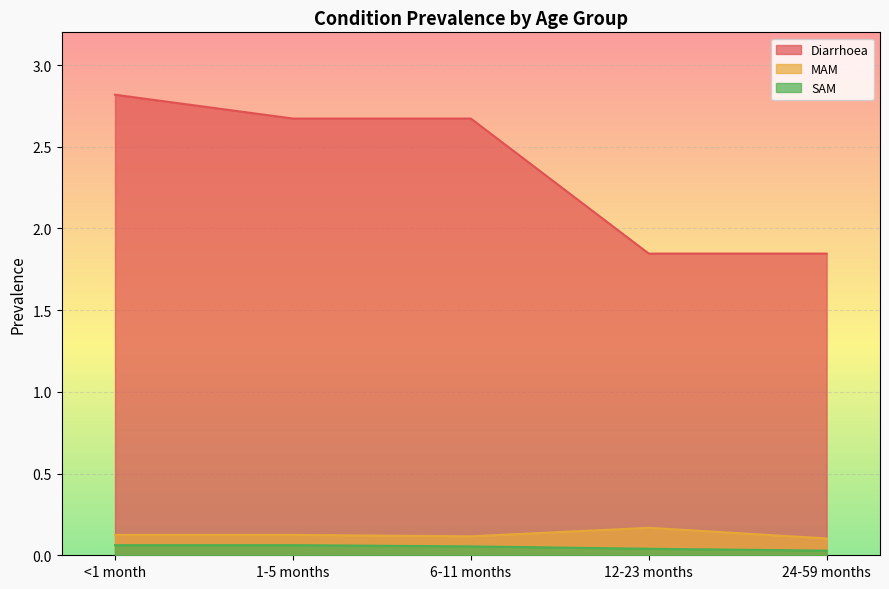

How many lines are shown in the chart?

3